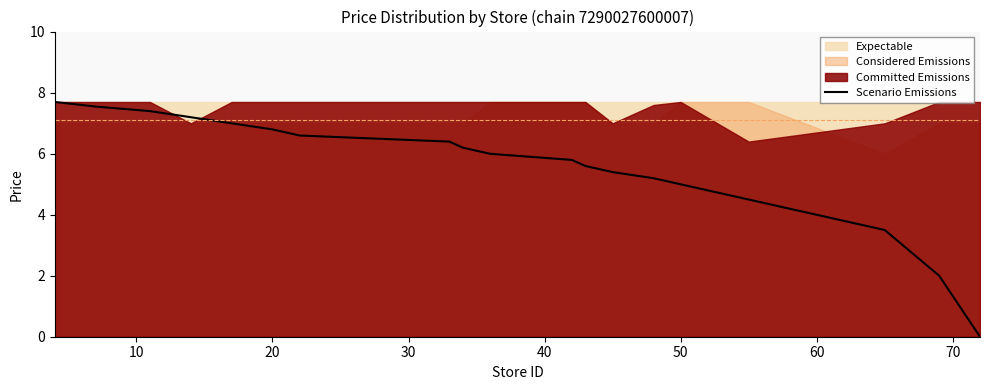

How many lines are shown in the chart?

1